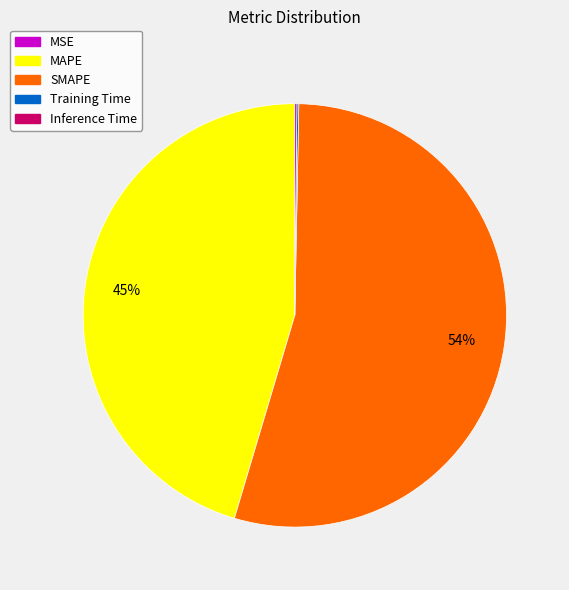

The MAPE slice represents 45% of the pie. True or false?

True